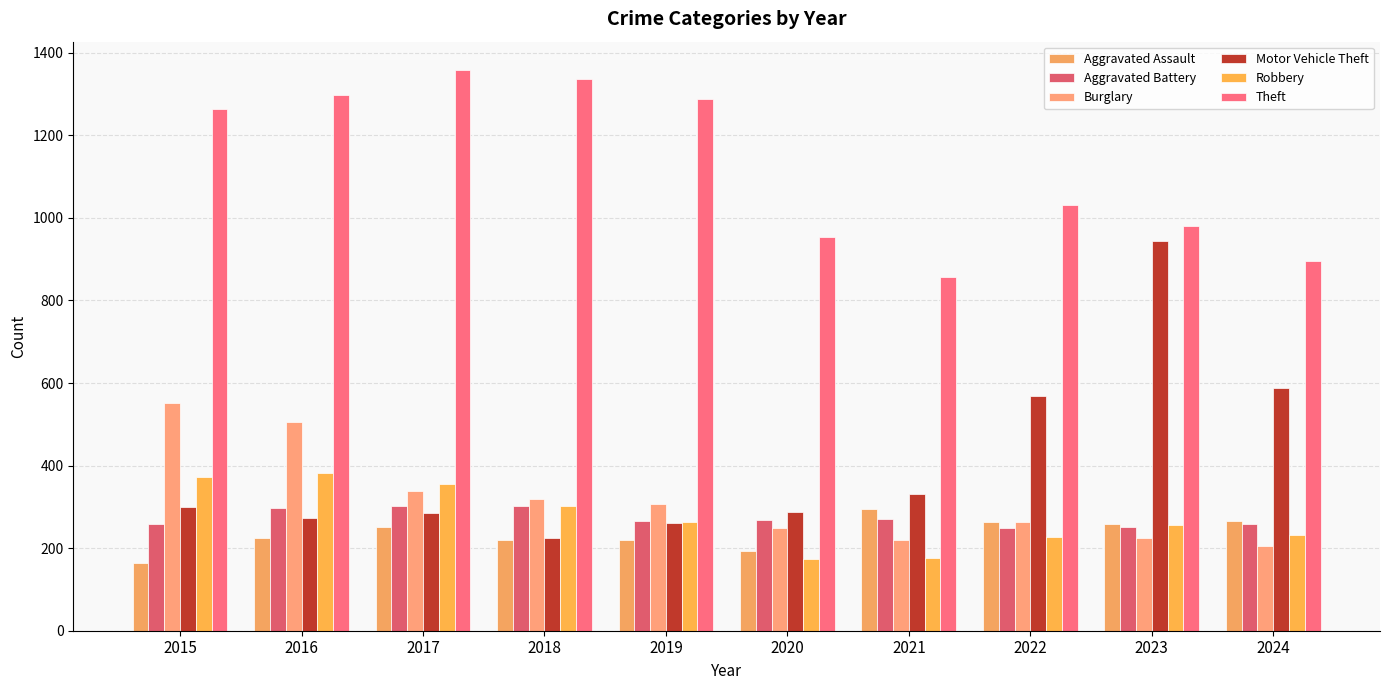

How many data points in Theft are less than 1263?

5